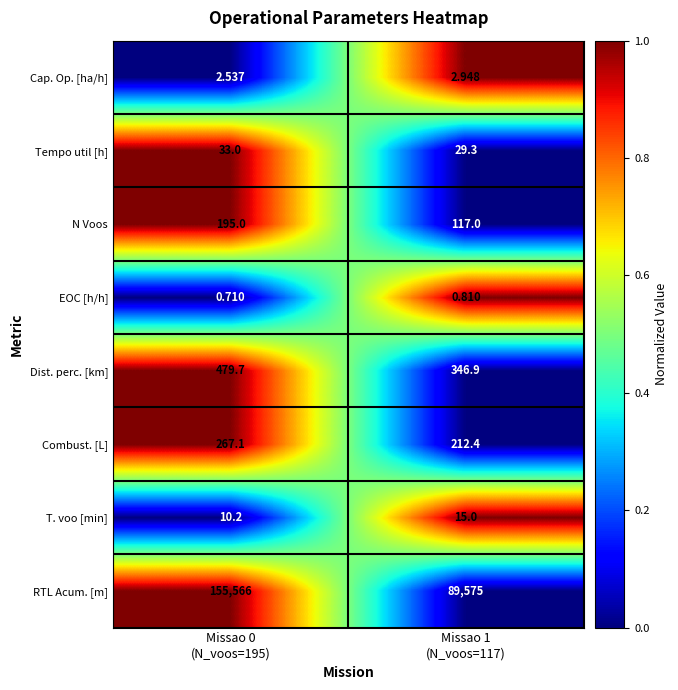

How many data points does each series have?

2